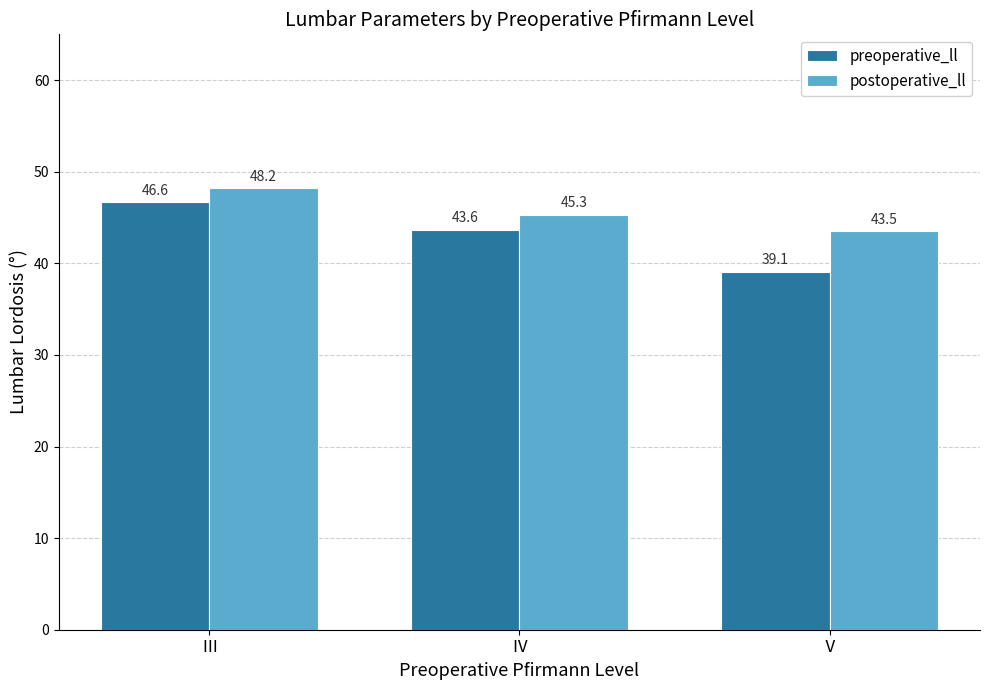

What position from the left is Ⅴ?

3